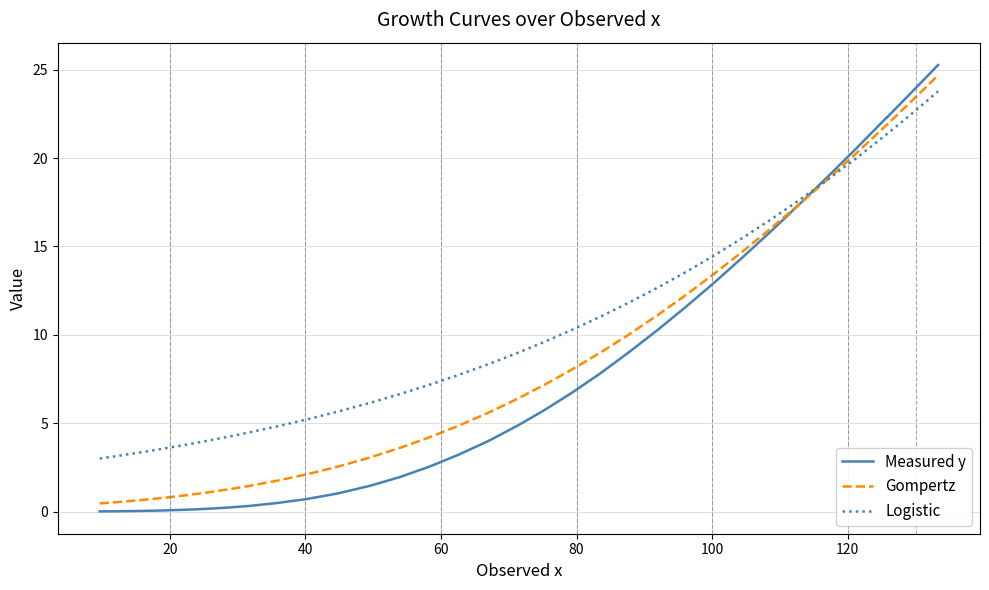

What are all the series names shown in the legend?

Measured y, Gompertz, Logistic